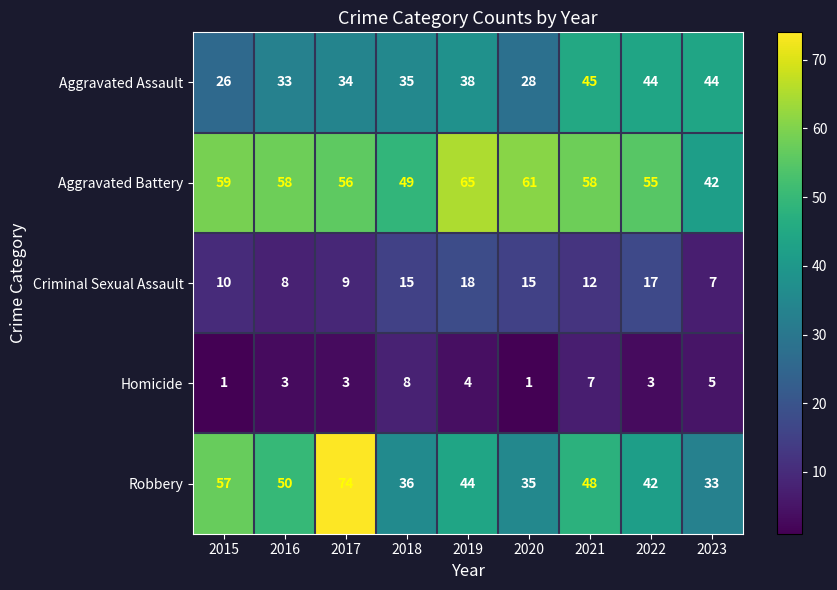

How many series are shown in this chart?

5